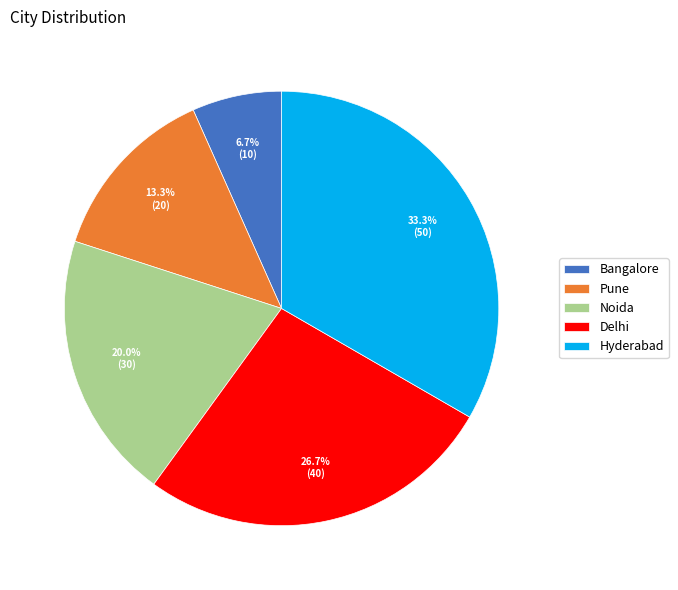

What percentage is the Bangalore slice, to the nearest percent?

7%